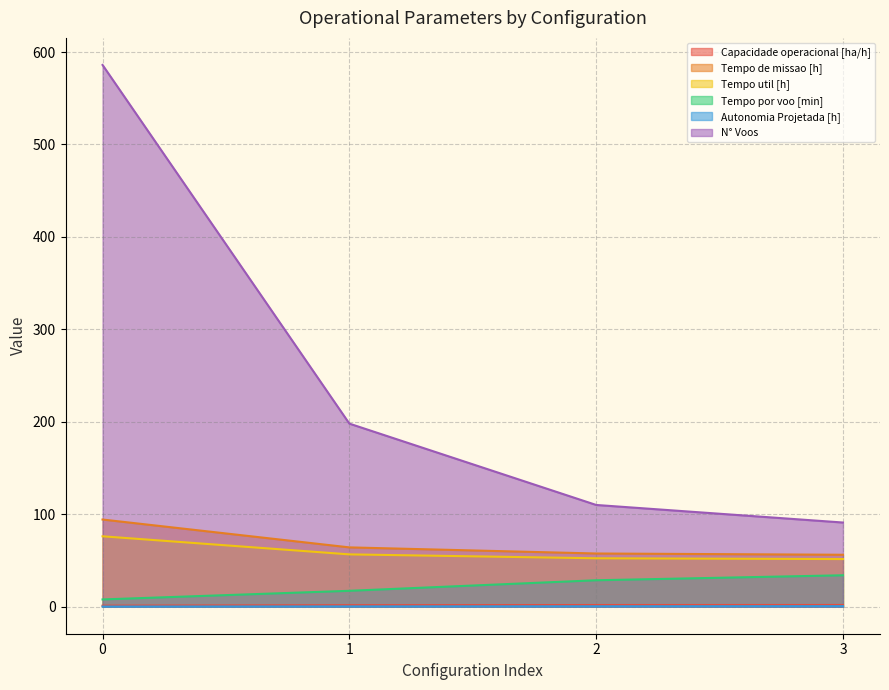

How many data points does each series have?

4